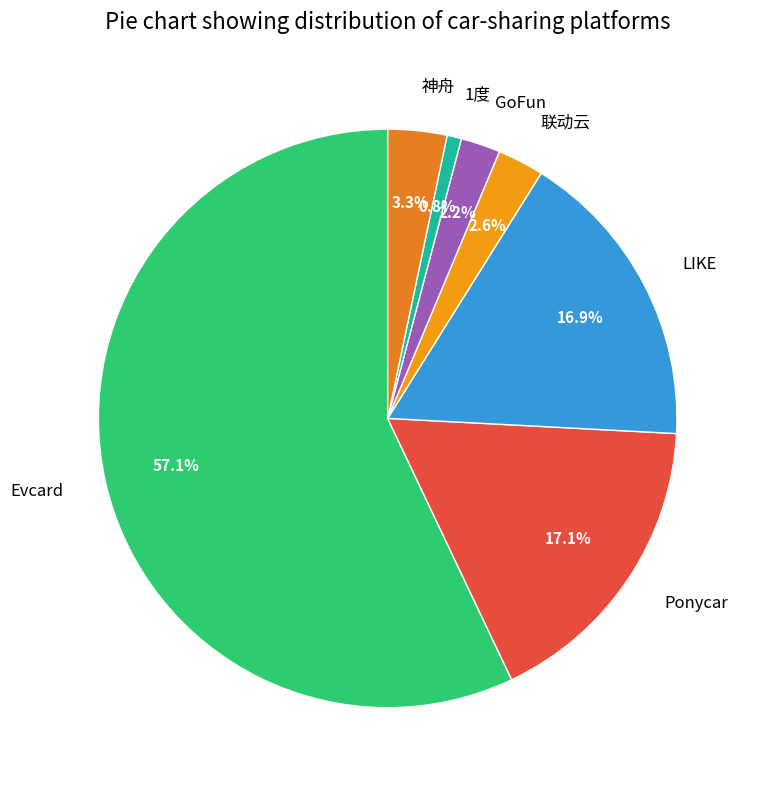

Is the sum of GoFun and 1度 greater than half?

No